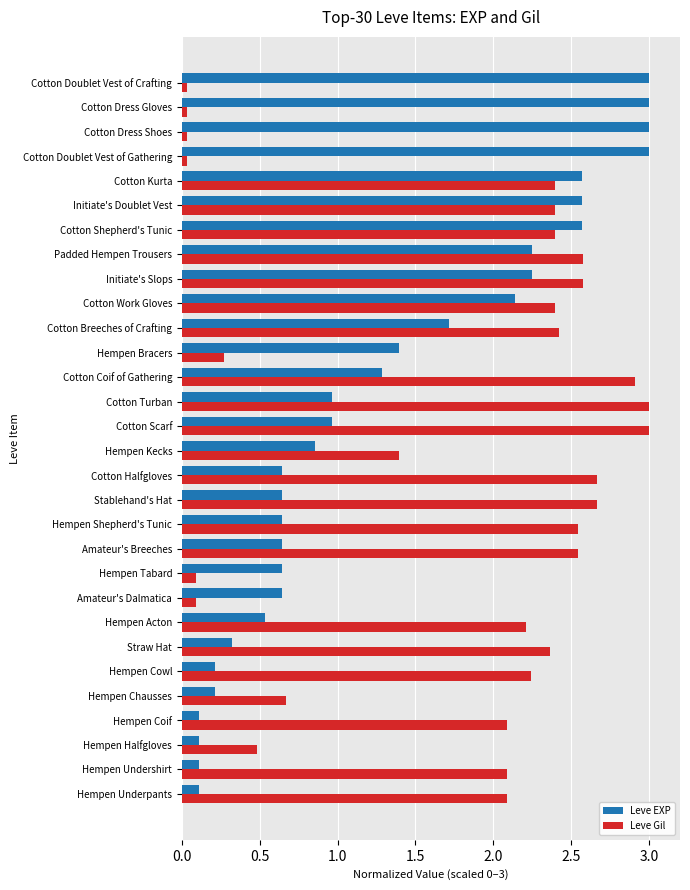

At how many categories does at least one series exceed 0?

30